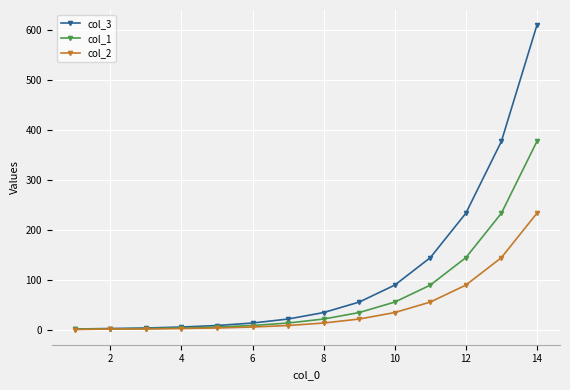

Which series has the largest total across all categories?

col_3